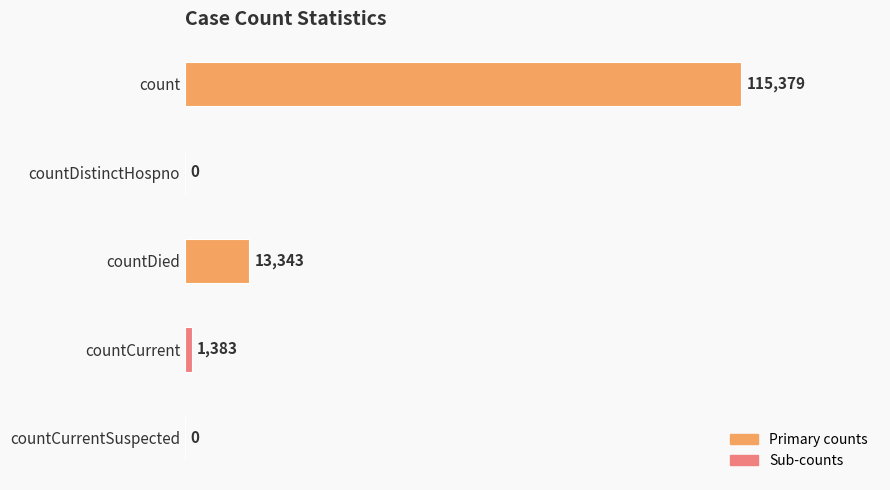

Count the number of categories in the chart.

5